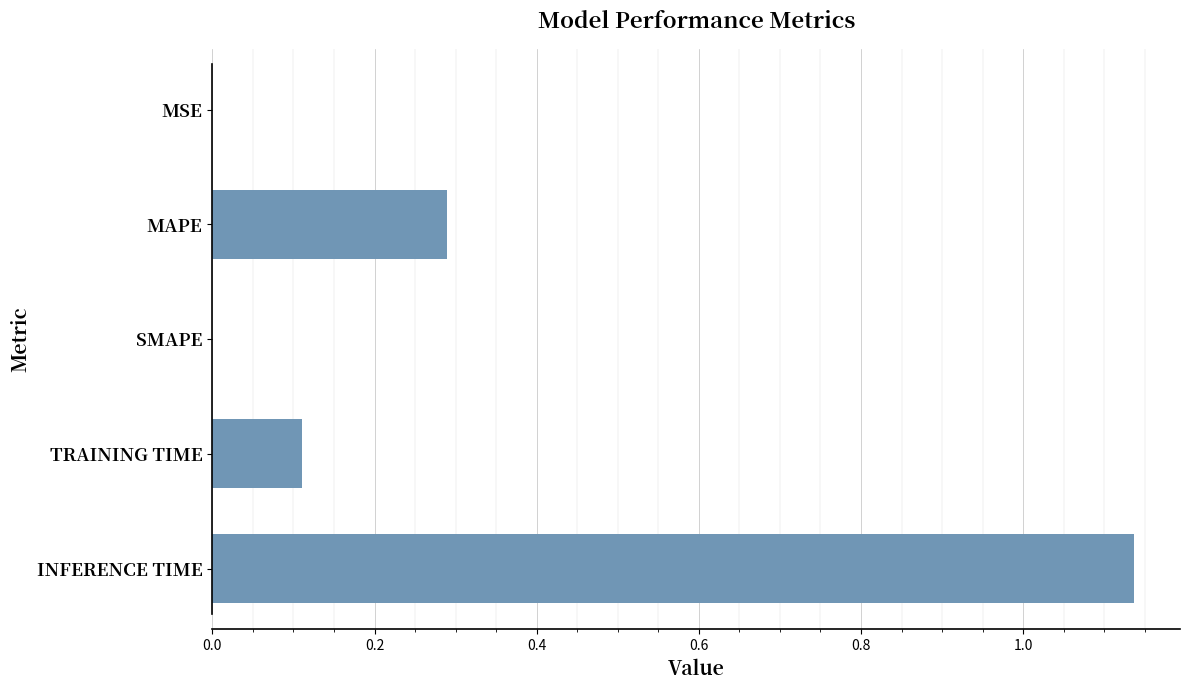

What is the sum of the values at SMAPE and MAPE?

0.3